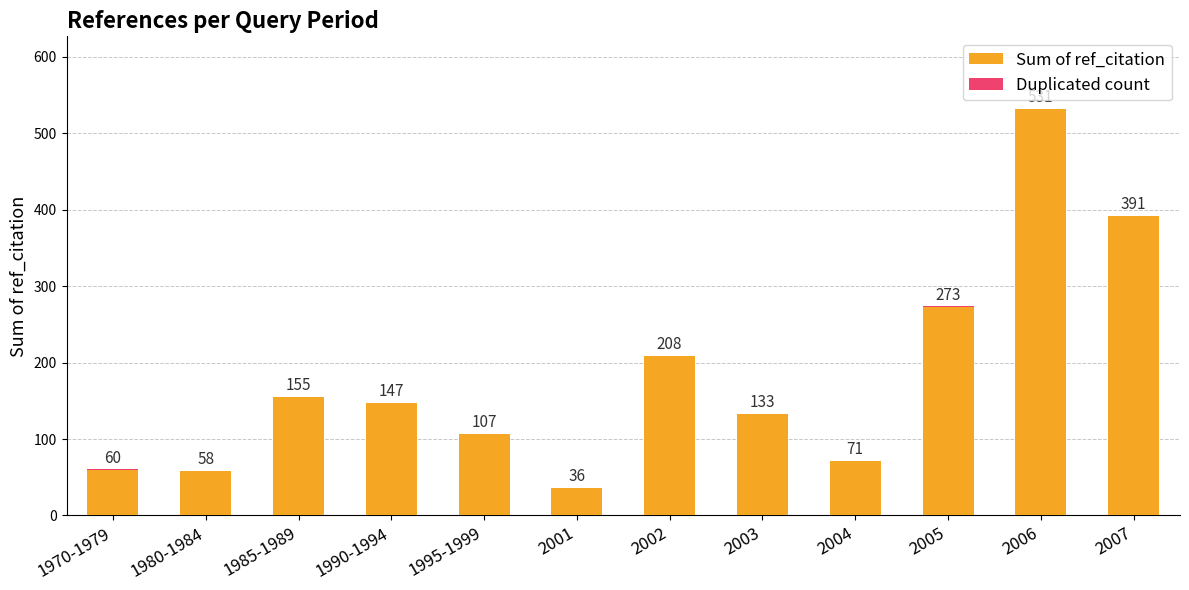

Read the Sum of ref_citation value at 2002.

208